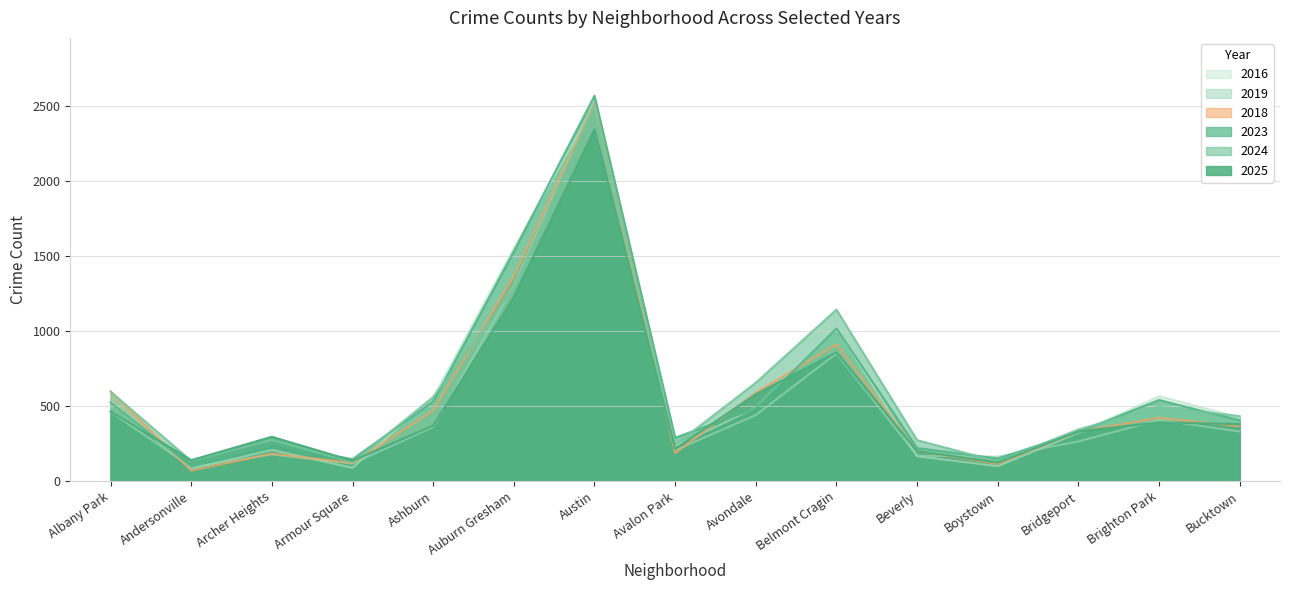

What is the difference between the highest and lowest values at Armour Square?

58